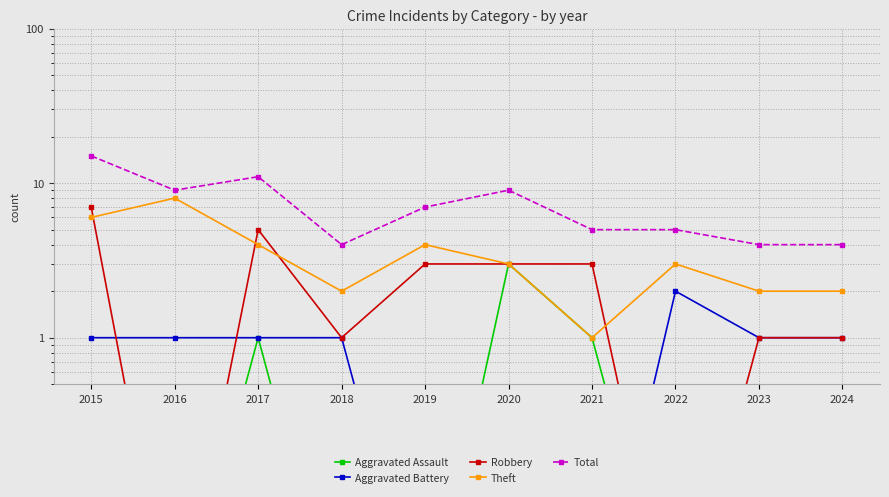

True or false: Robbery and Total intersect in this chart.

False